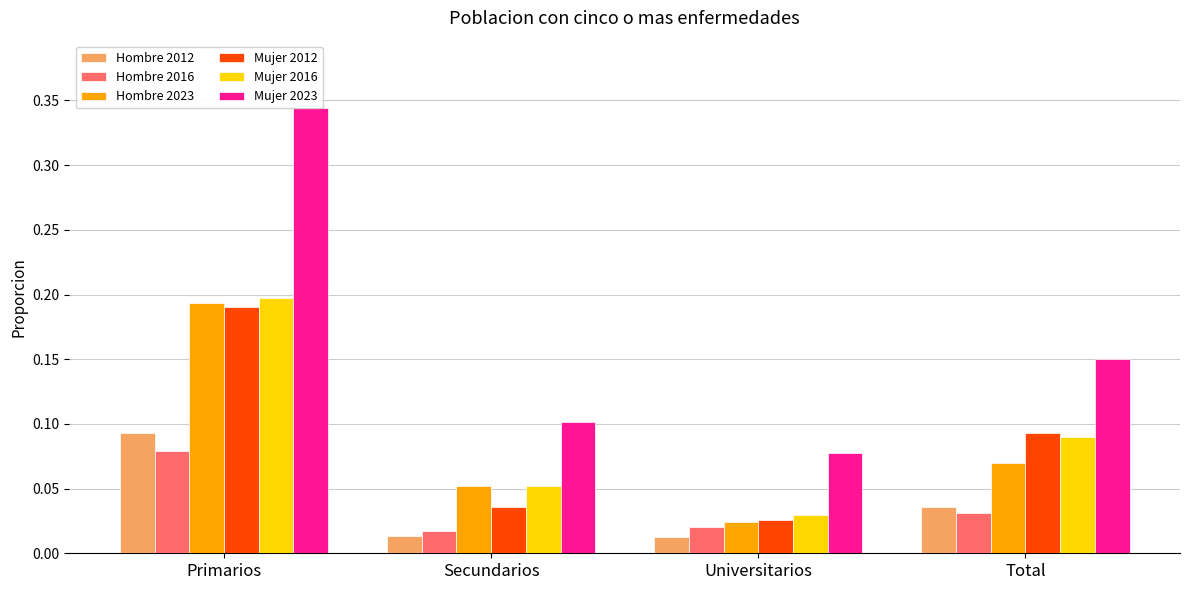

What is the difference between the Hombre 2012 values at Universitarios and Primarios?

0.1